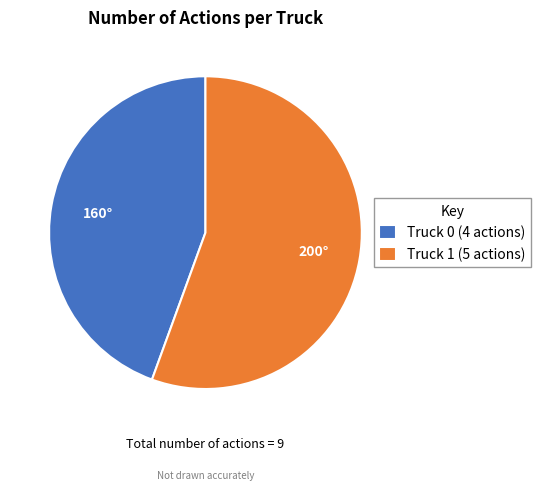

Which has a higher value, Truck 0 (4 actions) or Truck 1 (5 actions)?

Truck 1 (5 actions)